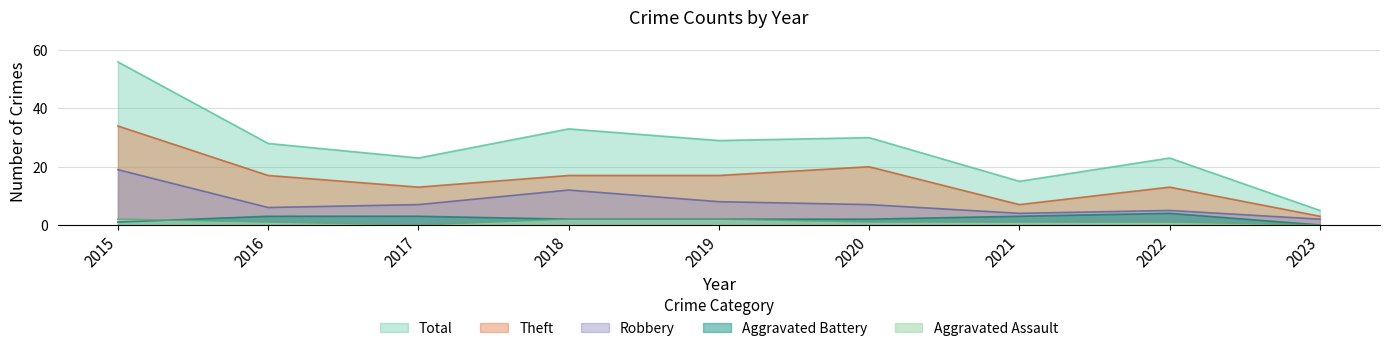

How many lines are shown in the chart?

5